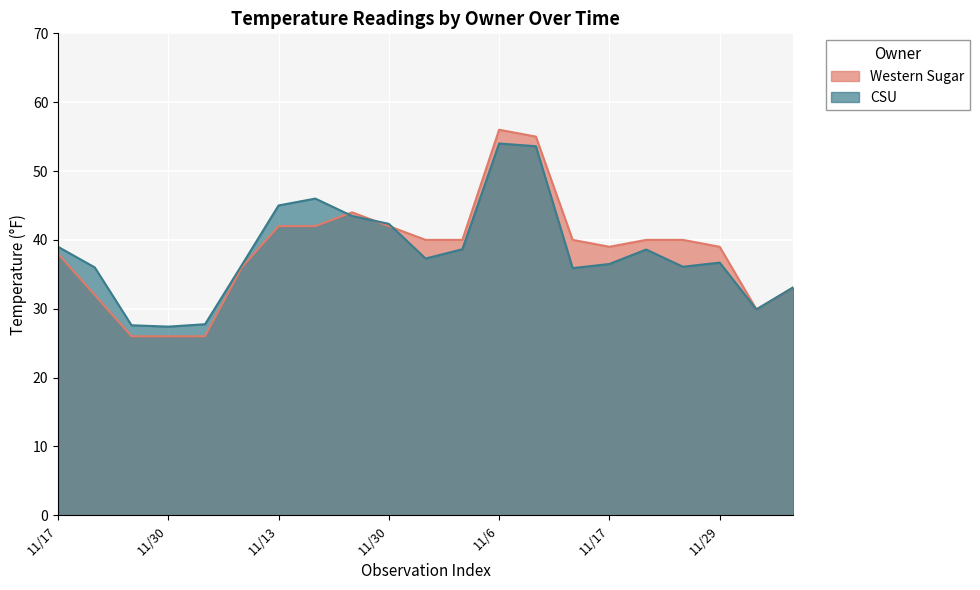

Does the chart display data point markers on the line(s)?

No